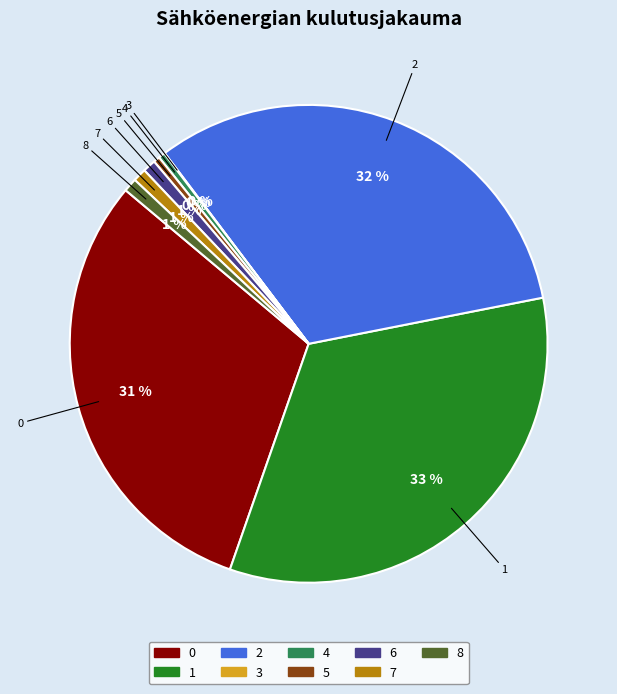

To the nearest percent, what is the average slice percentage?

11%